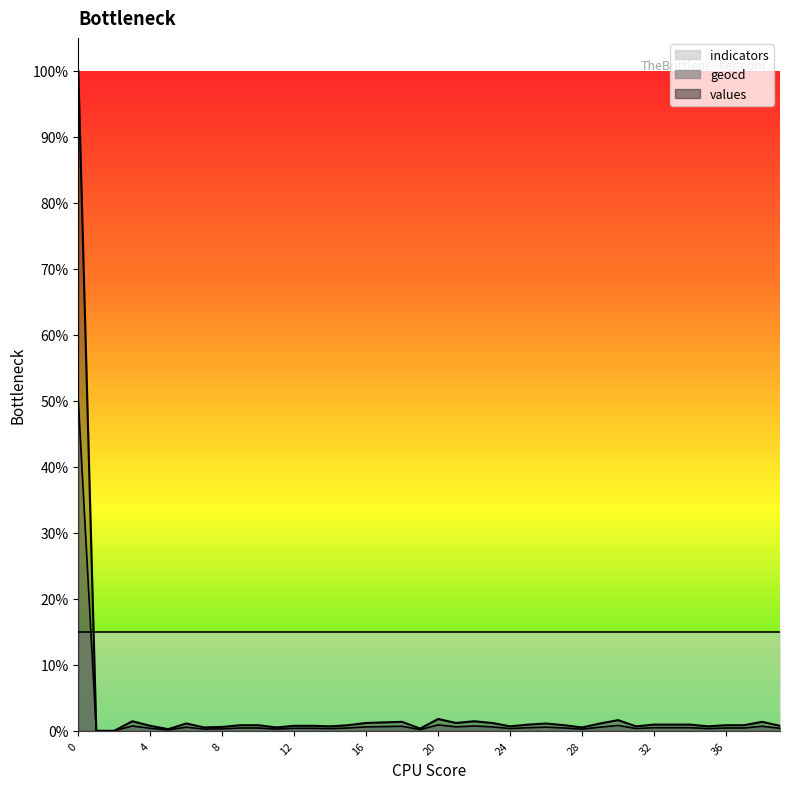

What is the sum of the geocd values at 27 and 31?

77.0